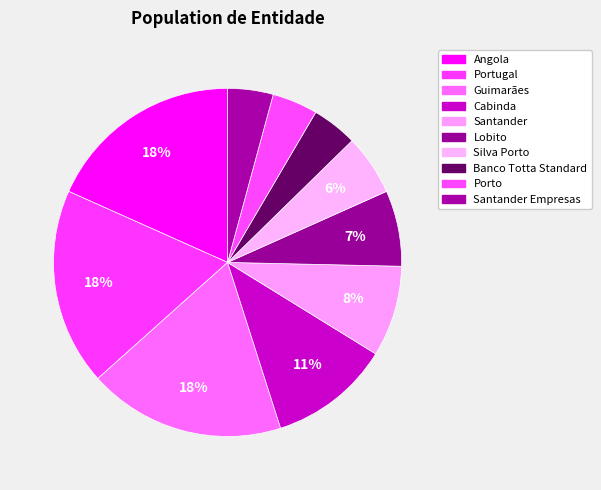

To the nearest percent, what is the difference between the Cabinda and Santander slice percentages?

3%